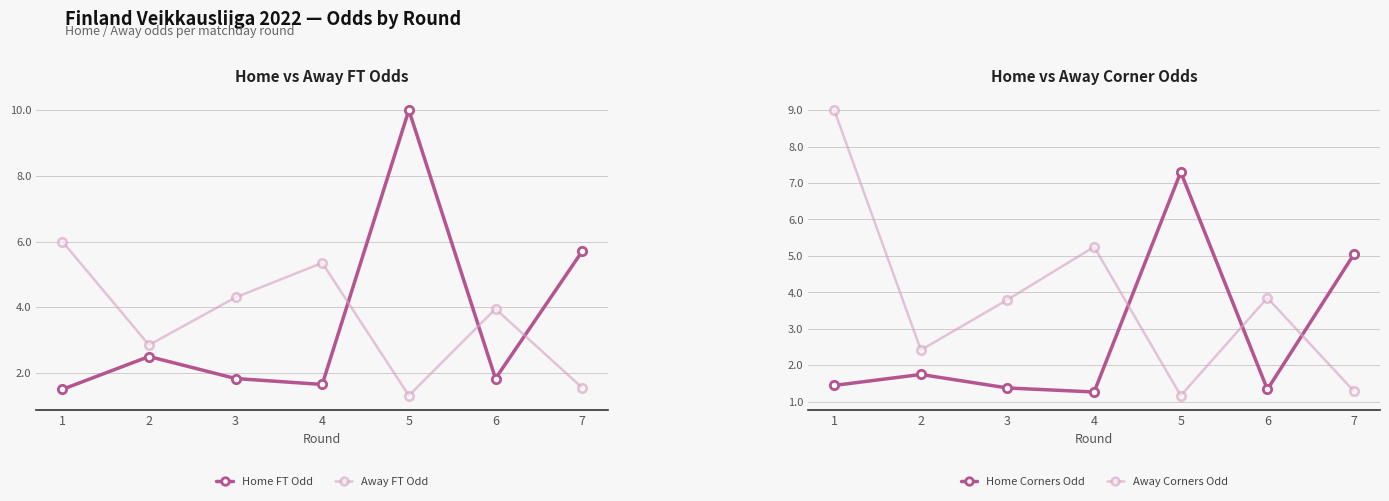

What is the total value across all series at 5?

19.8